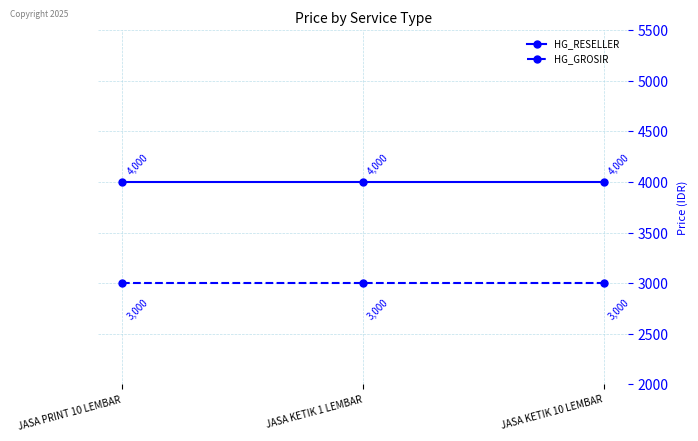

What is the difference between the highest and lowest values at JASA KETIK 10 LEMBAR?

1000